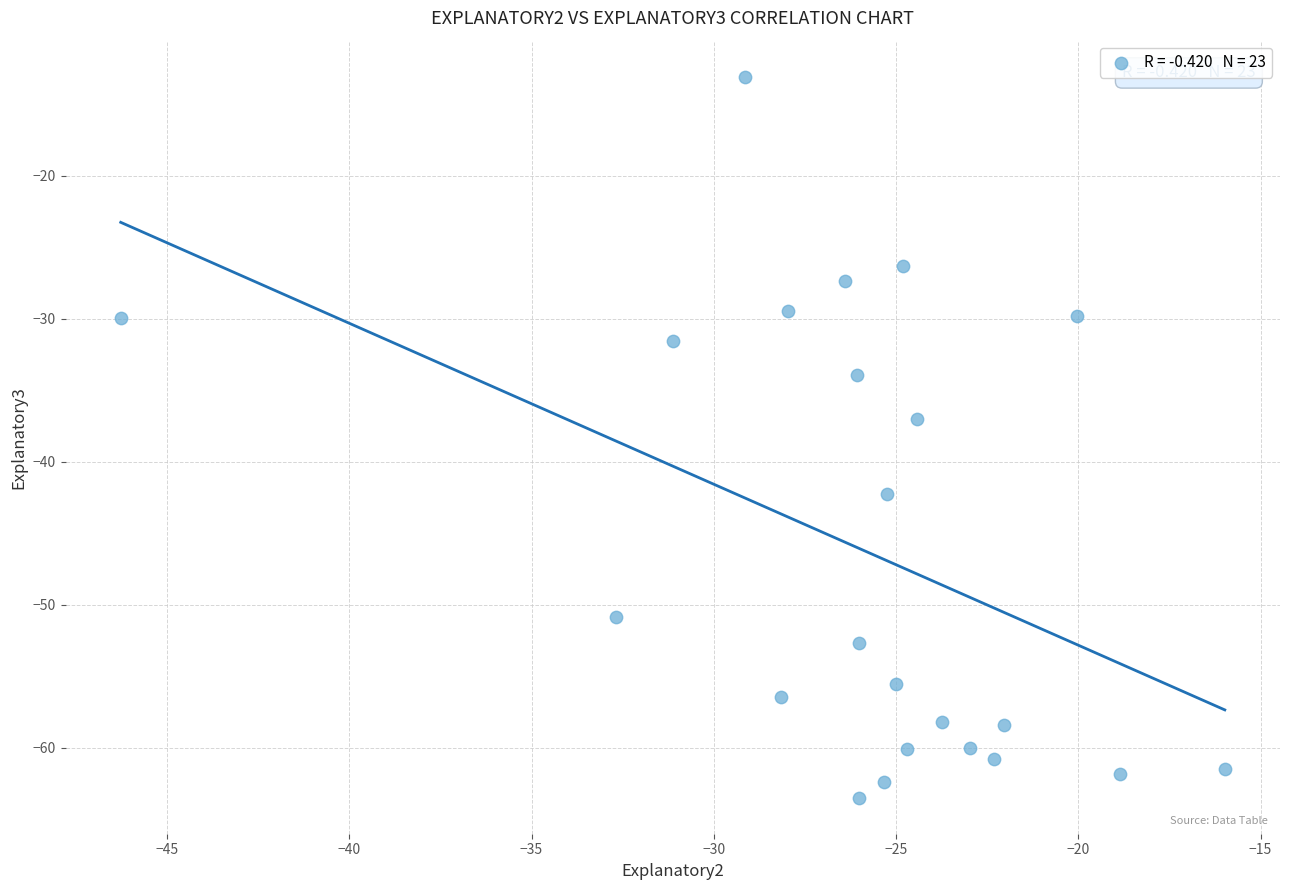

What Y value in the scatter plot is closest to -38?

-37.0